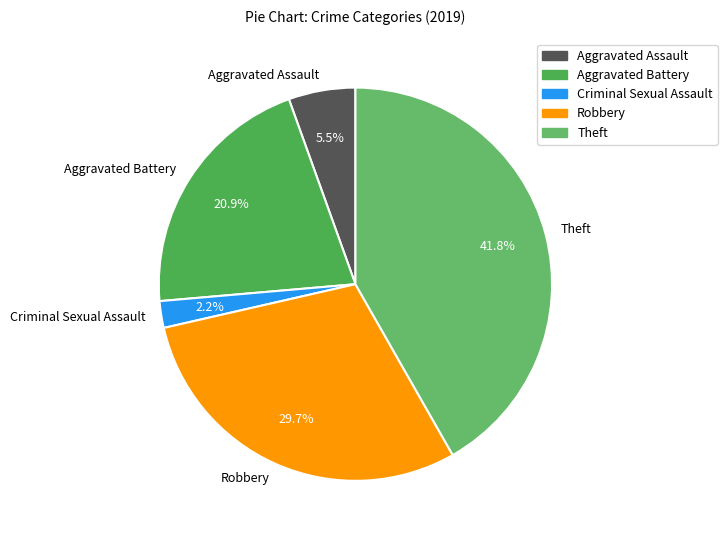

What percentage do Aggravated Battery and Robbery together represent?

50.5%